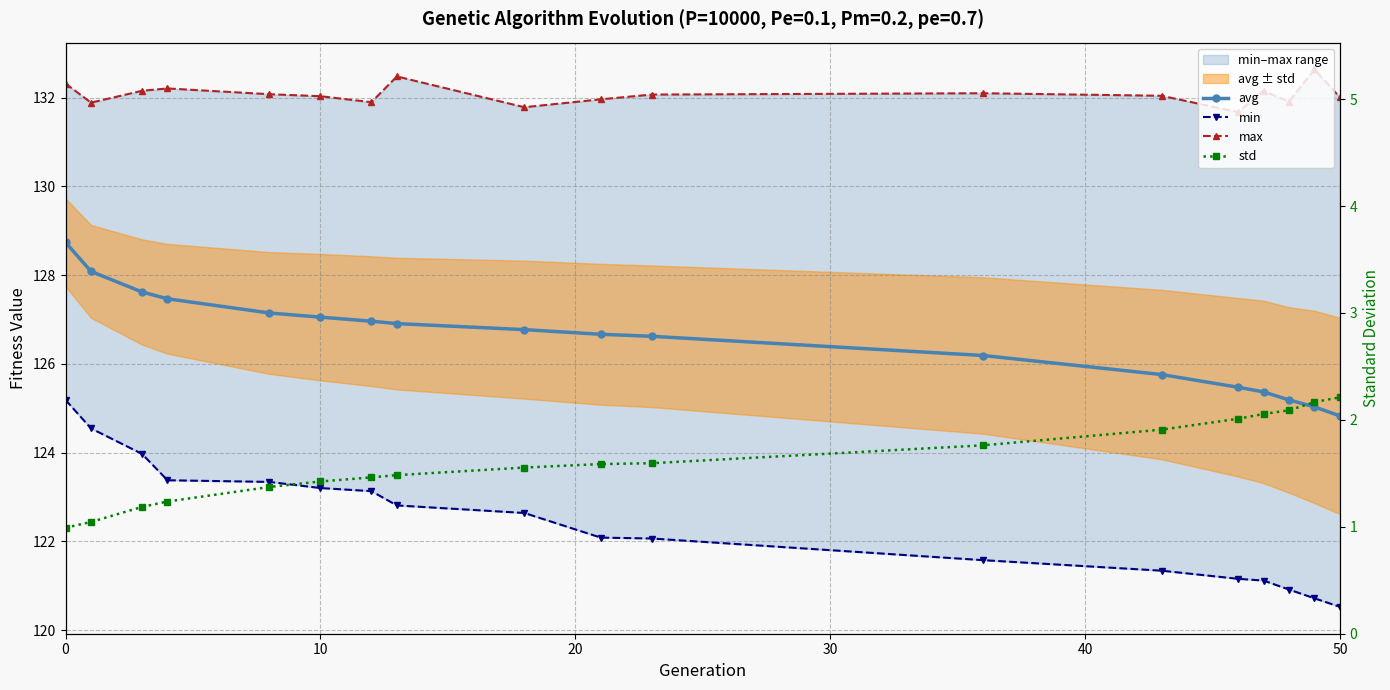

Is the value of max at 7 greater than the value of min at 30?

Yes